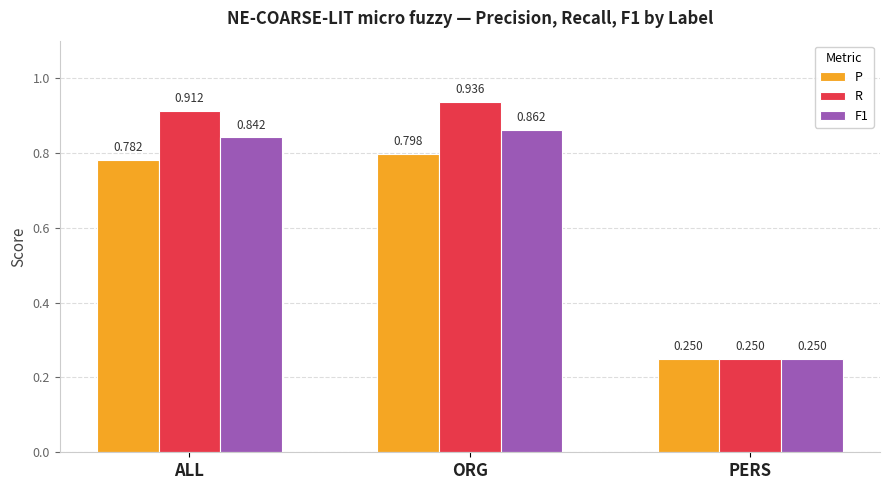

What is the spread (max minus min) of values at ALL?

0.1